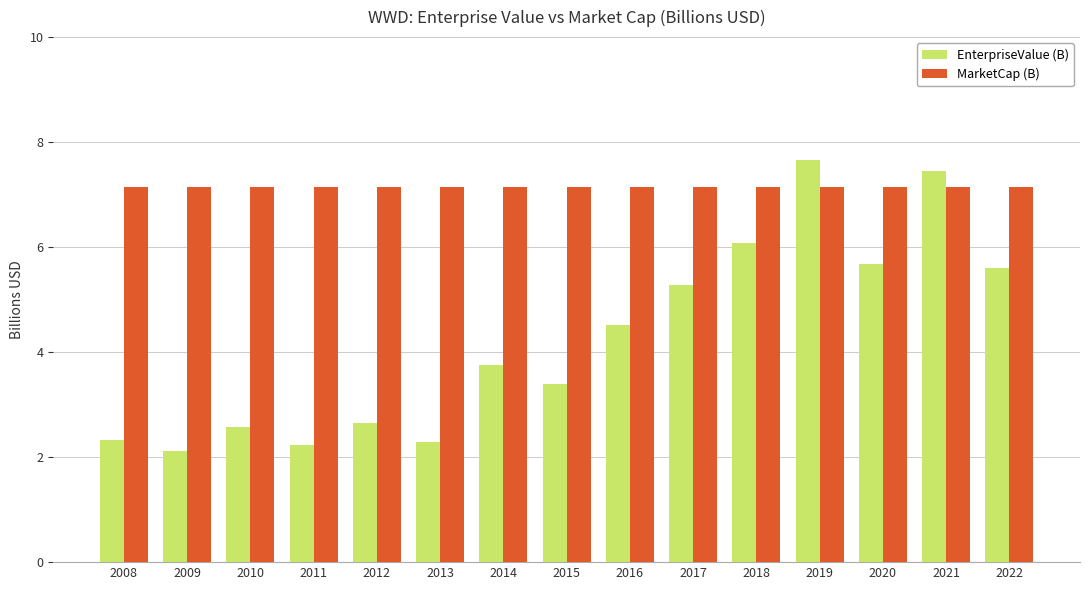

Does the chart contain stacked bars?

No